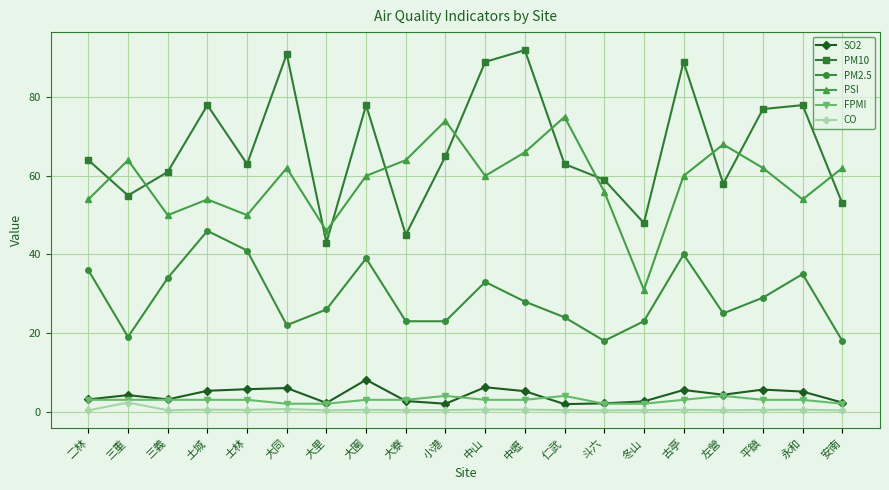

What is the maximum value for PM2.5?

46.0